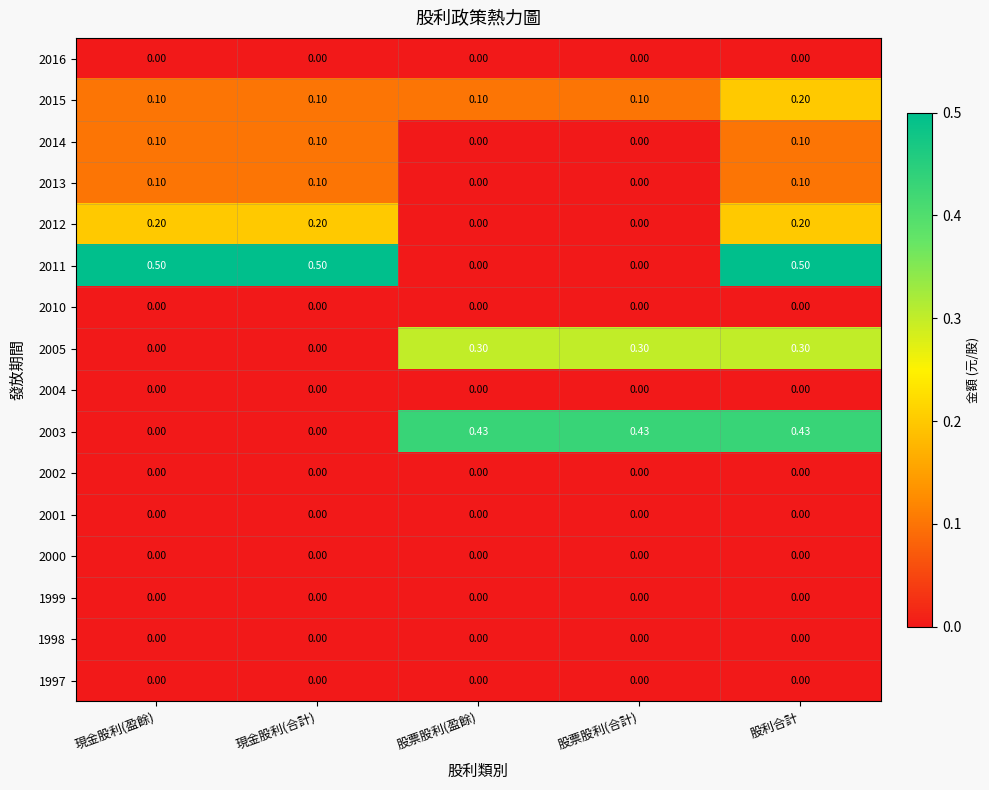

At how many categories does at least one series exceed 0?

5